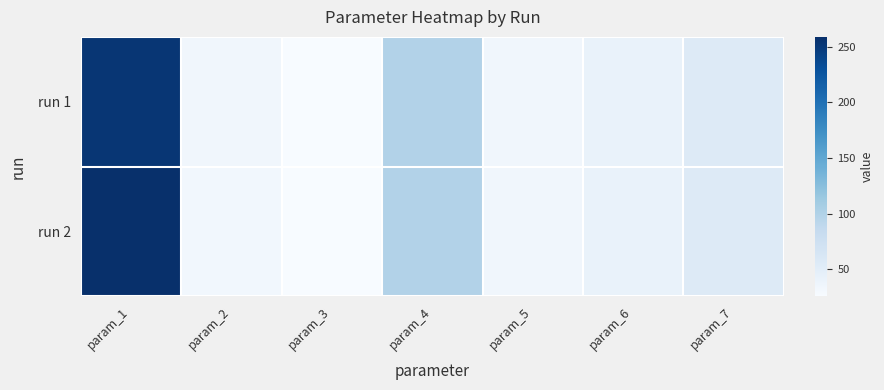

Rank the series by their maximum value, from lowest to highest.

run 1, run 2